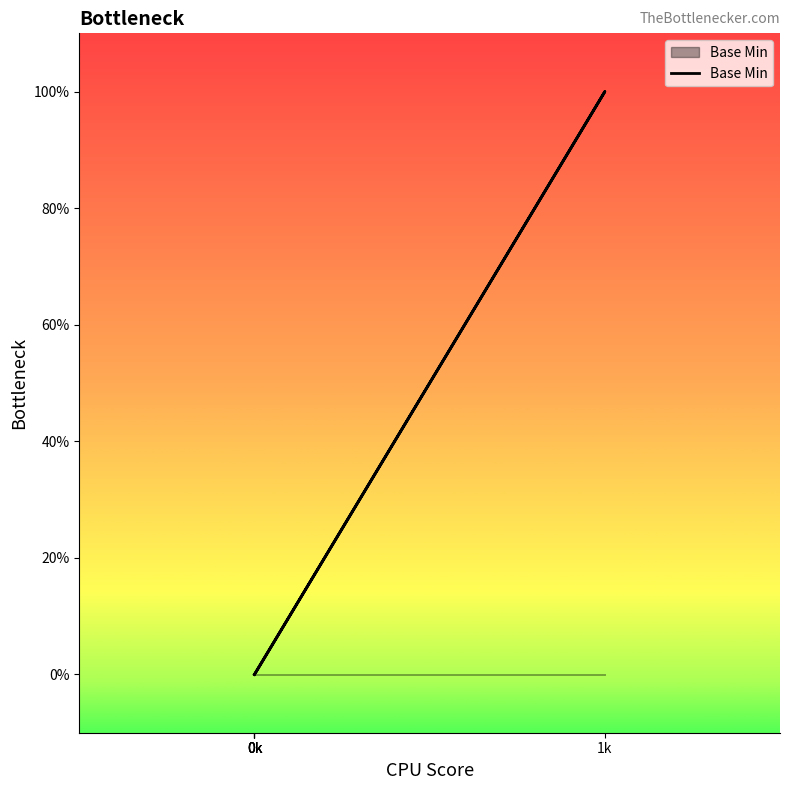

What is the maximum value shown in the chart?

1